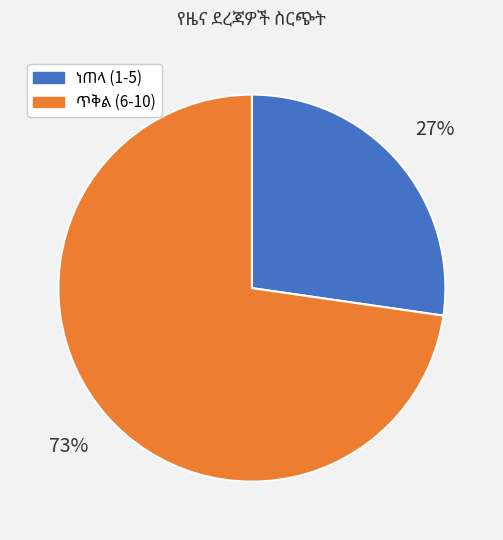

Is there a majority slice in this chart?

Yes